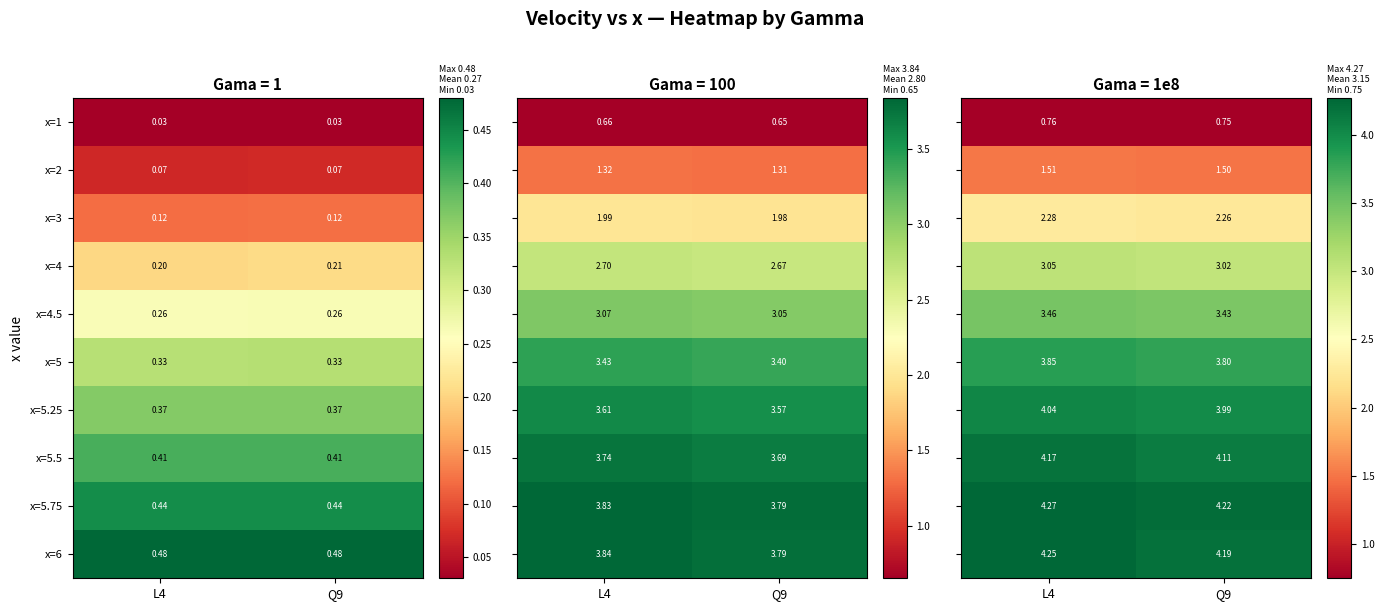

At which label is x=1 closest to 0?

Q9